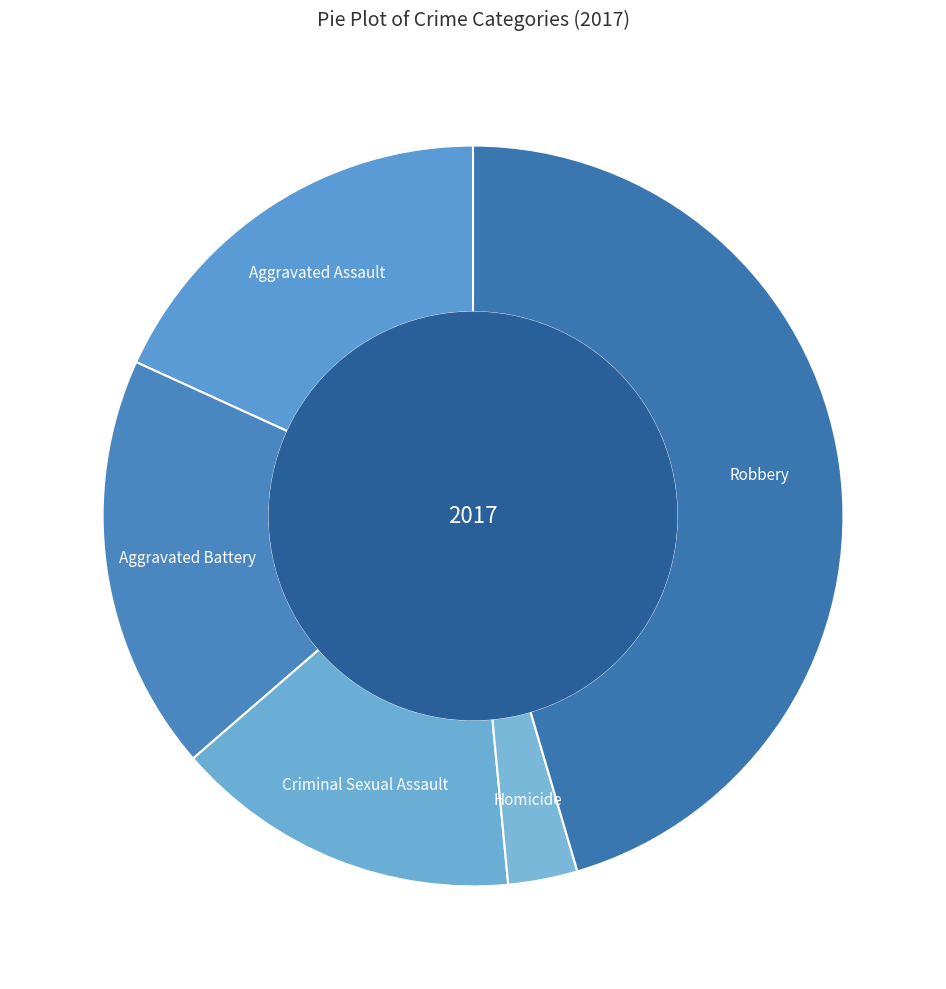

Does any single category account for the majority?

No